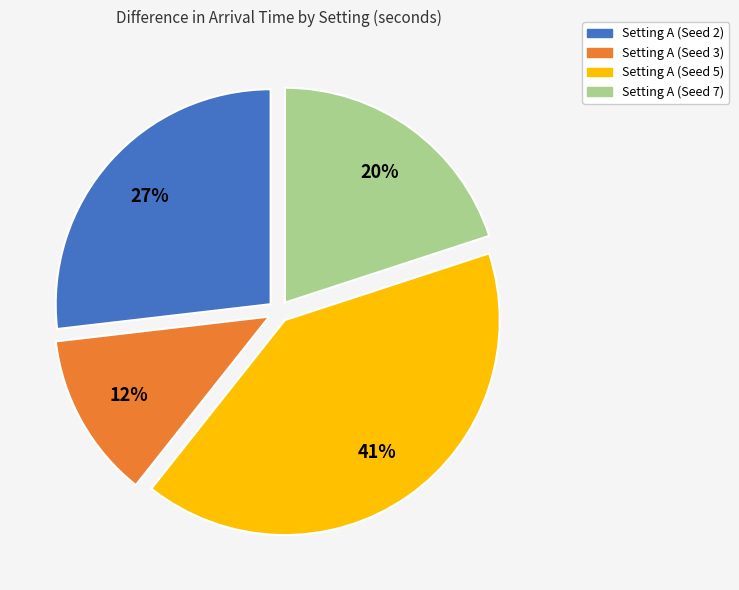

Is there a majority slice in this chart?

No